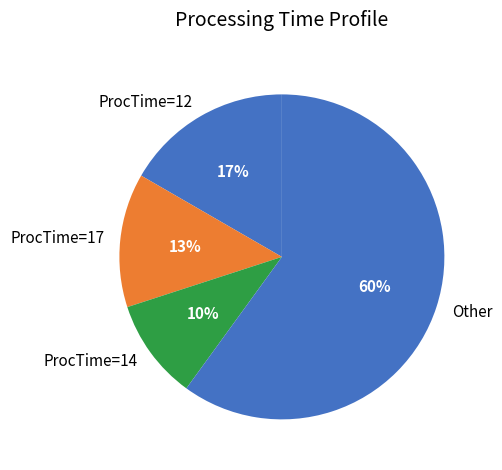

To the nearest percent, what is the difference between the largest and smallest slice percentages?

50%